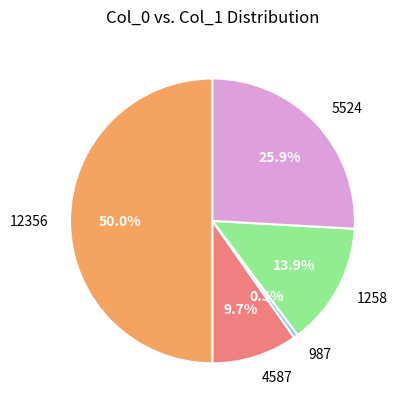

True or false: 12356 accounts for 50% of the total.

True